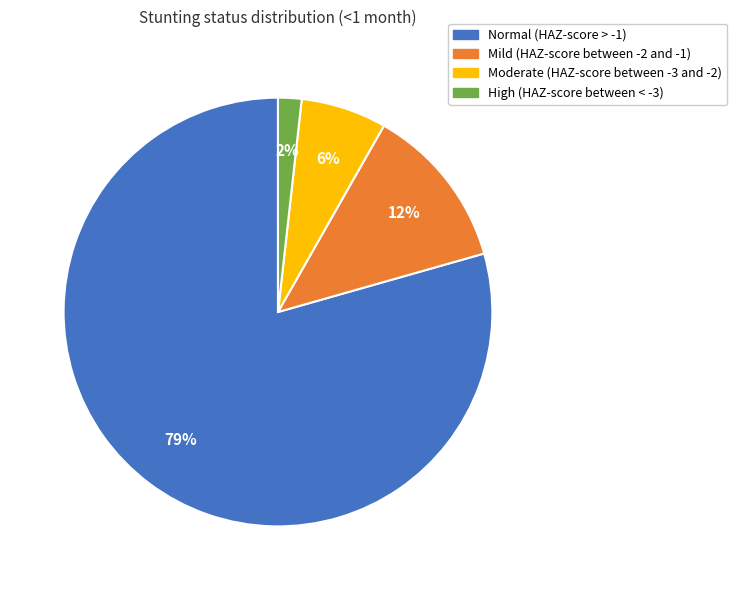

To the nearest percent, what portion does Moderate (HAZ-score between -3 and -2) represent?

6%